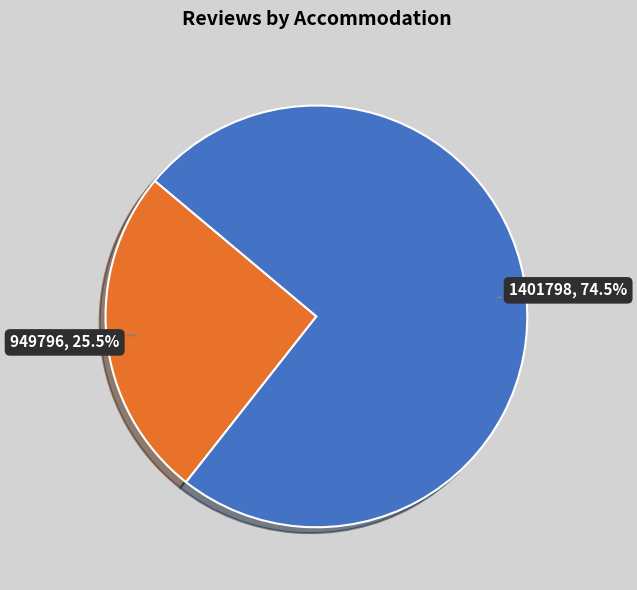

What is the ratio of the value at 949796 to the value at 1401798?

0.3